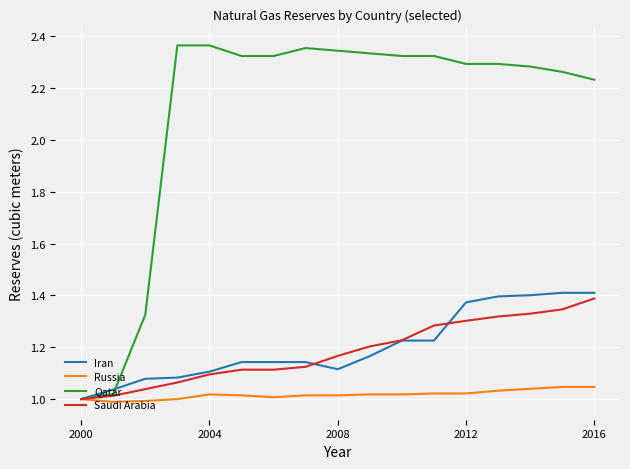

What is the difference between the maximum and minimum values in the Iran series?

0.4